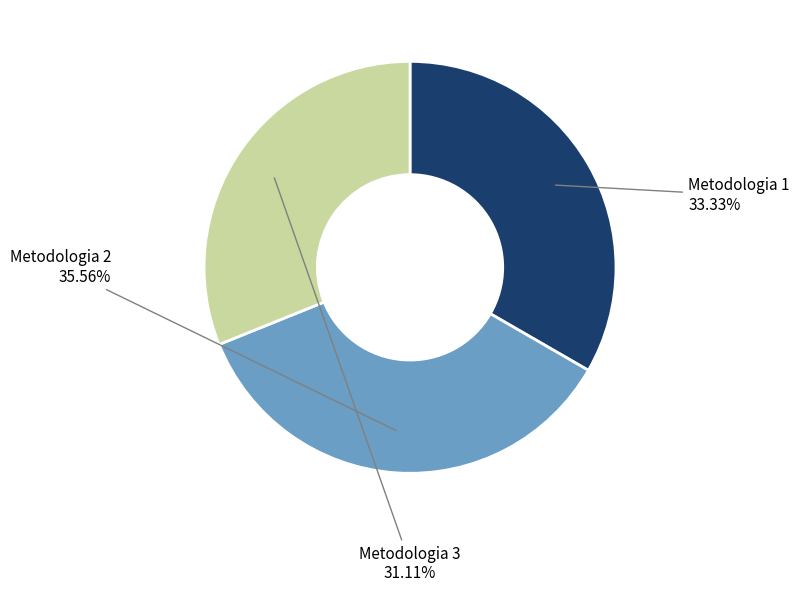

Which category has the biggest portion of the pie?

Metodologia 2